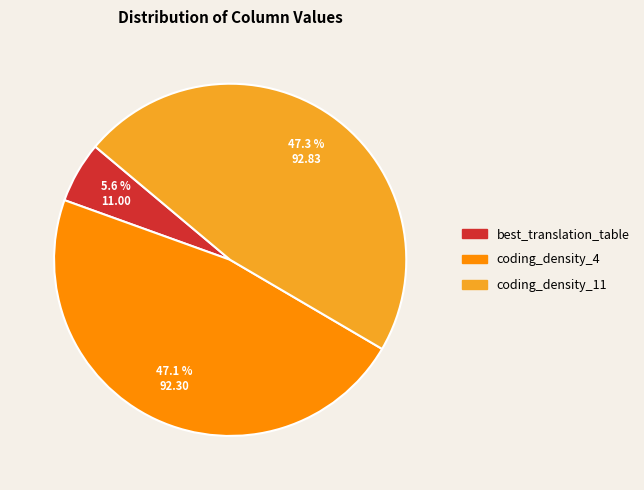

Count the number of slices in the pie.

3